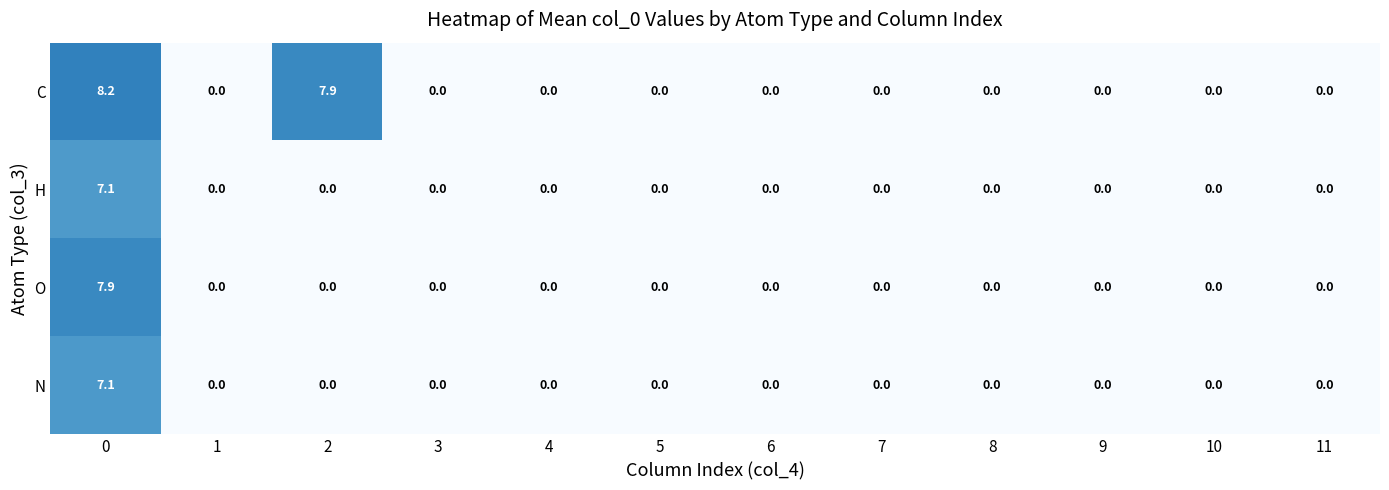

Which series has the largest range (max minus min)?

C